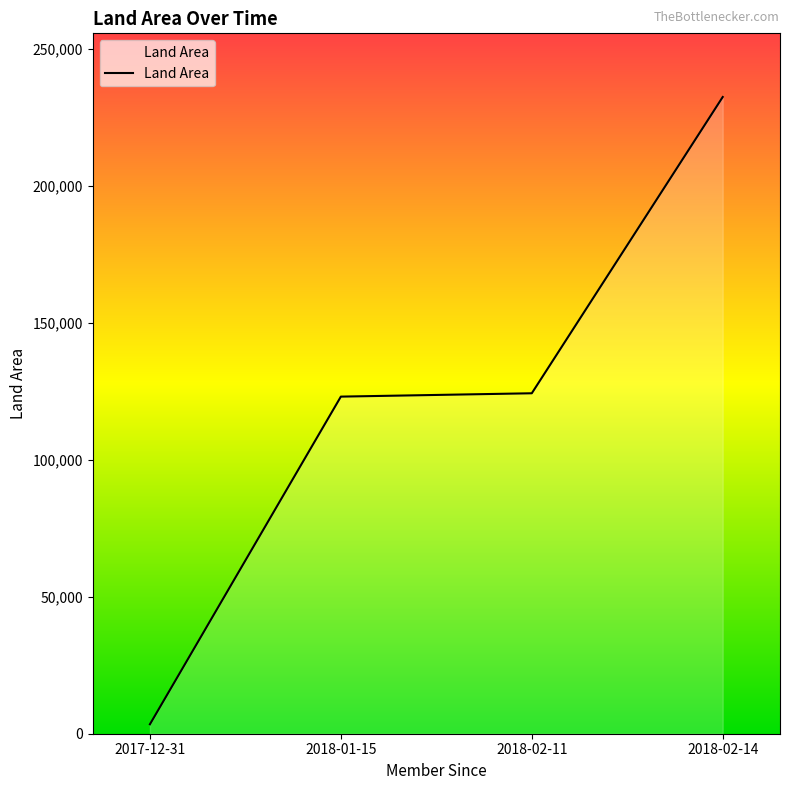

Between 2018-02-14 and 2018-02-11, which is larger?

2018-02-14